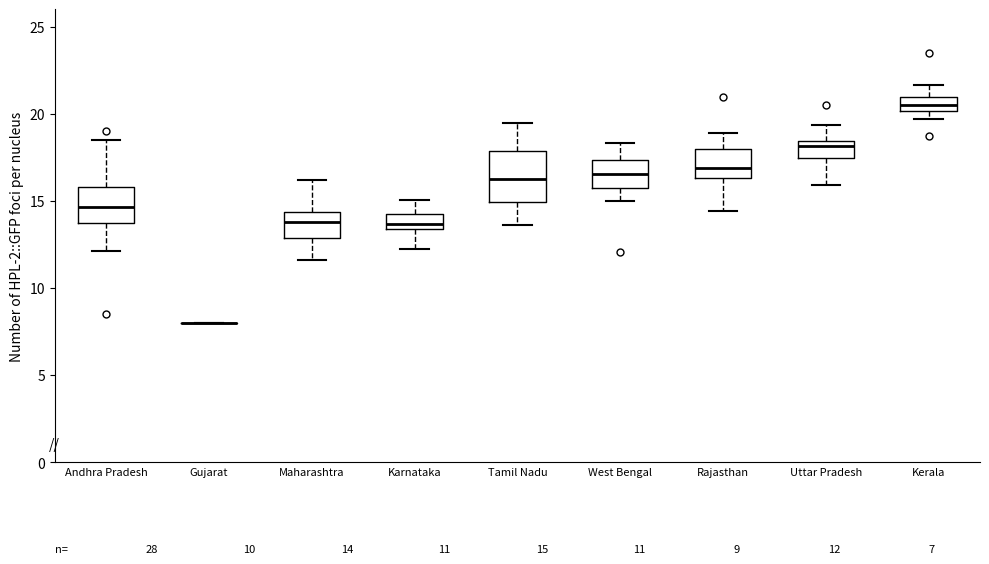

Comparing the boxes themselves (not the whiskers), which one is the tallest?

Tamil Nadu